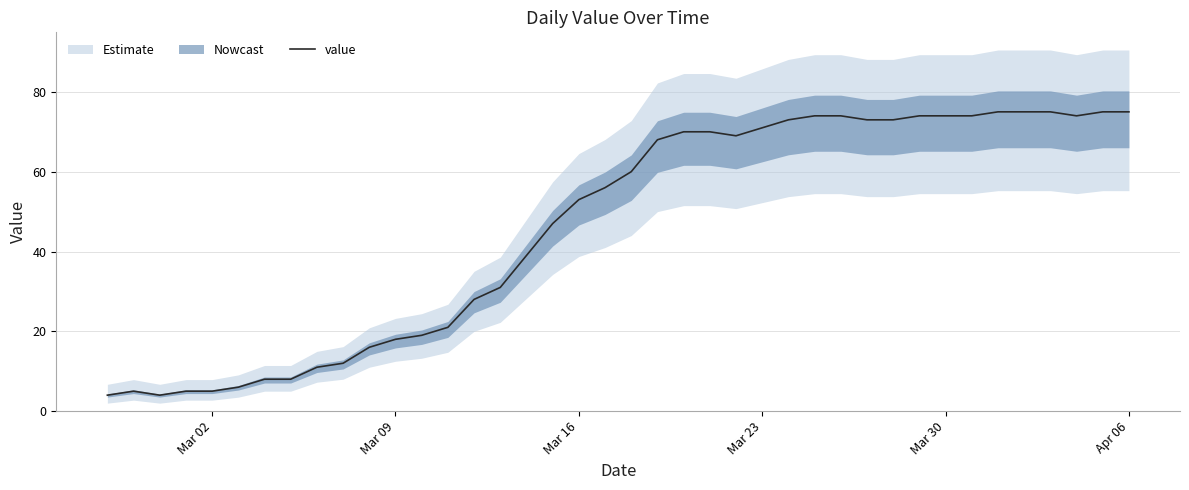

What is the difference between the maximum and minimum values?

71